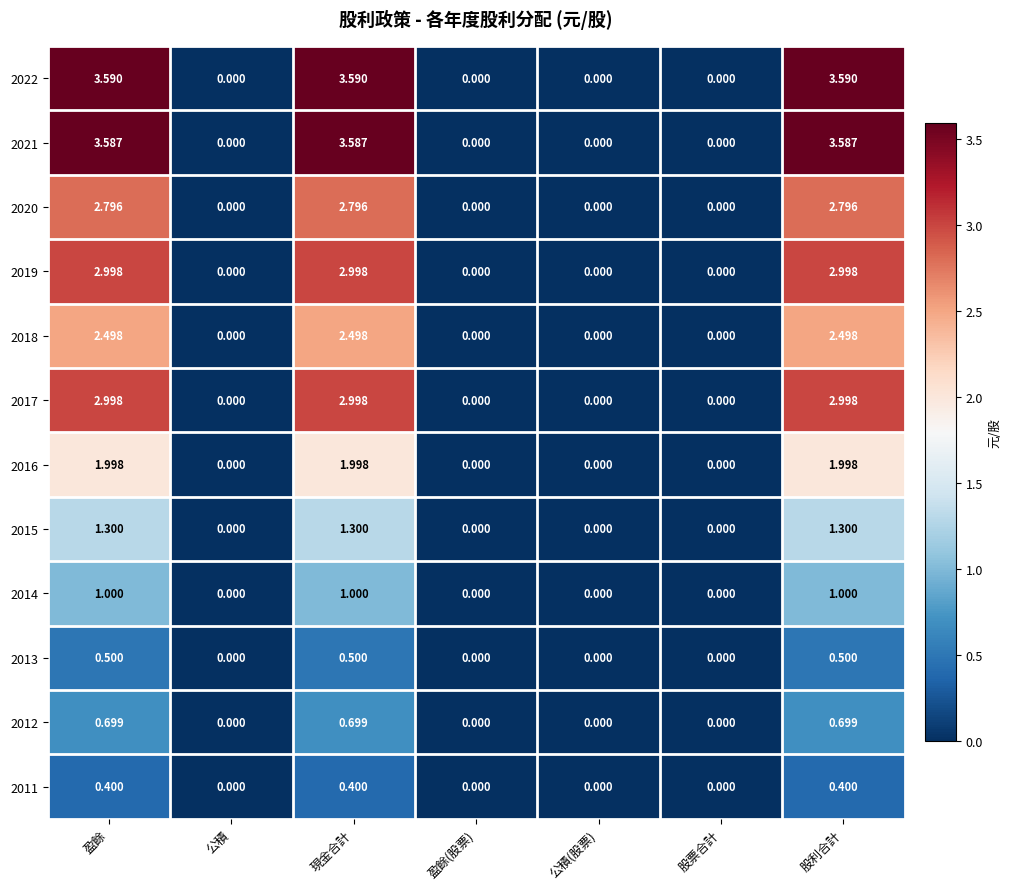

Is the value of 2018 at 現金合計 greater than the value of 2017 at 盈餘?

No